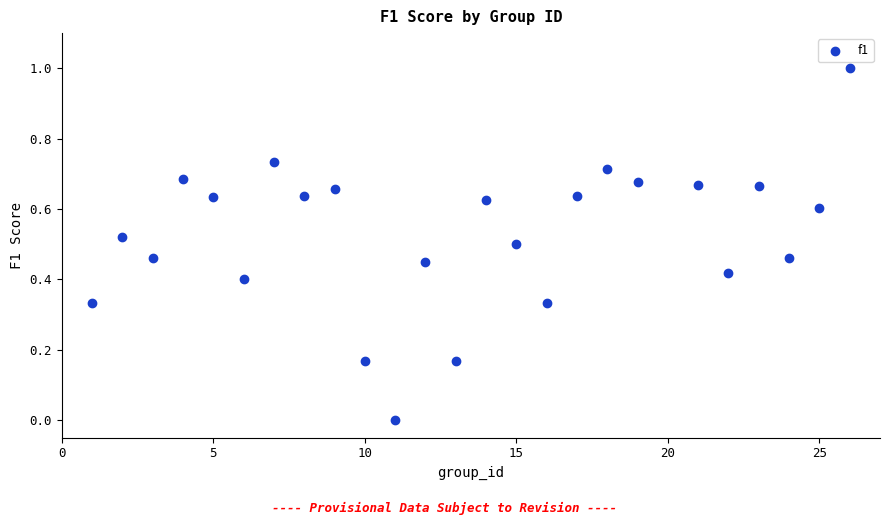

What is the range of Y values (max minus min)?

1.0